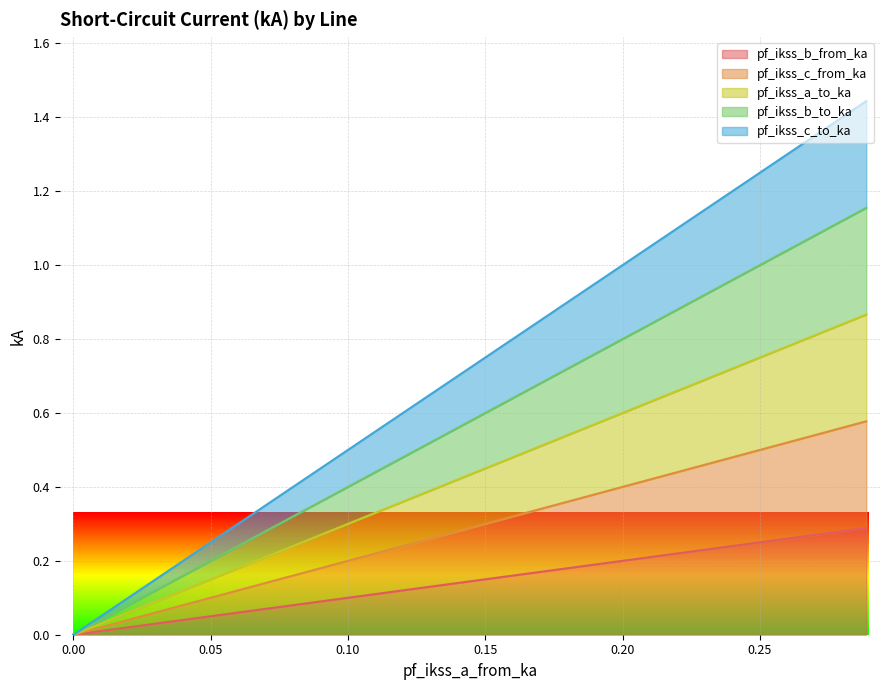

How many lines are shown in the chart?

5